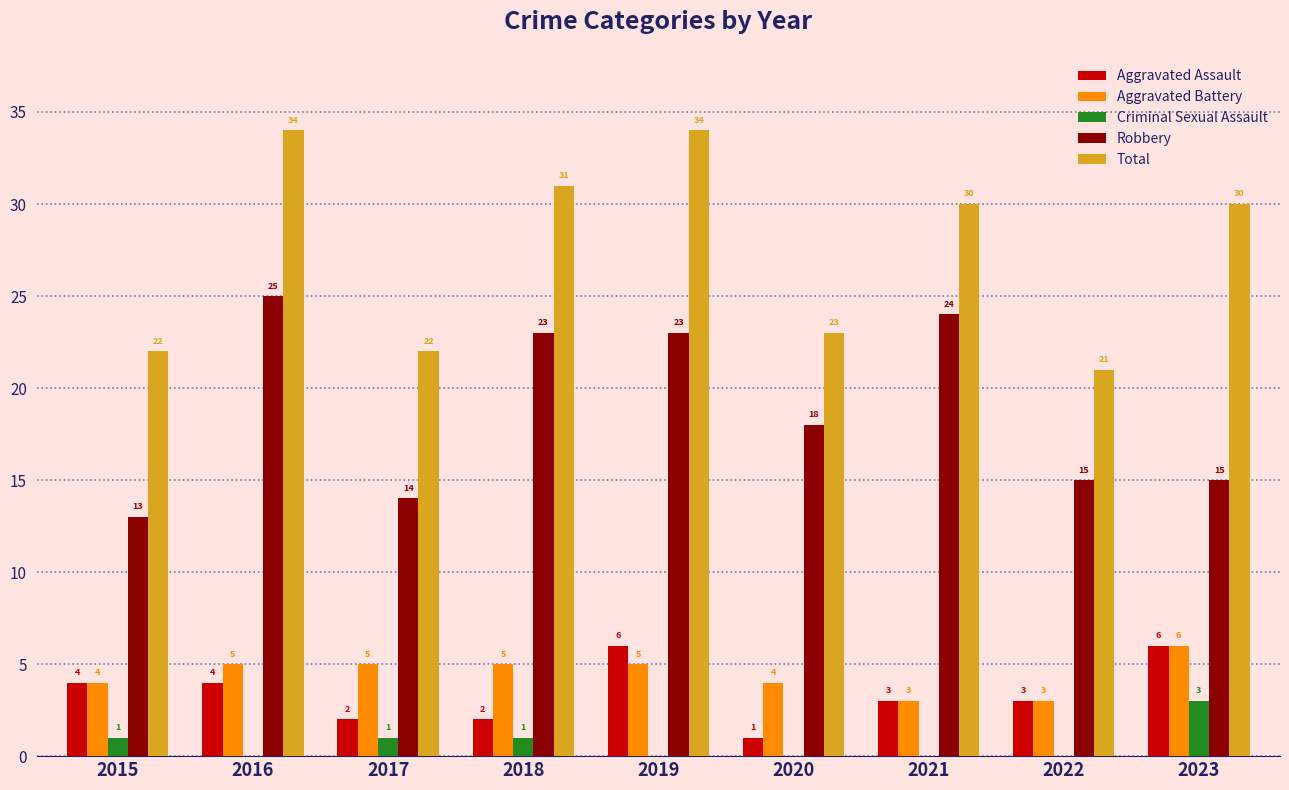

Is it true that Aggravated Battery equals 5 at 2021?

False